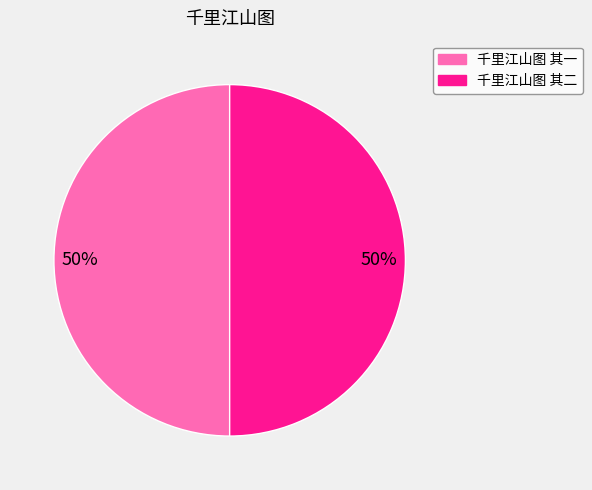

Count the number of slices in the pie.

2